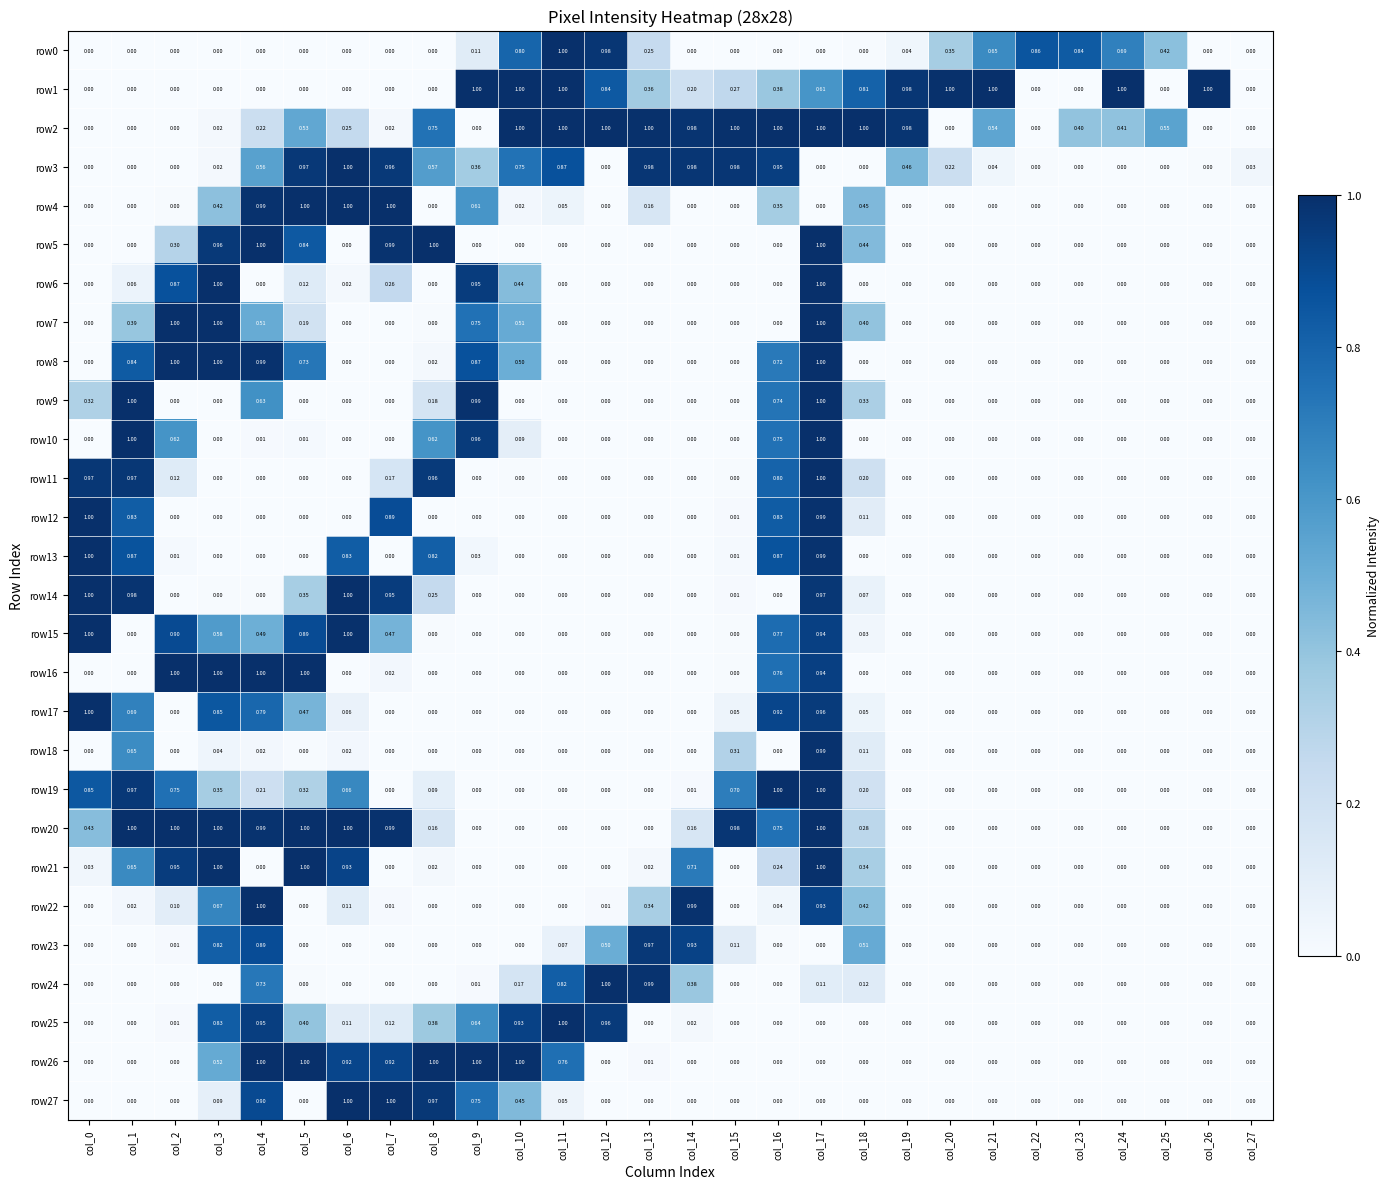

At which category is the sum across all series the highest?

col_17